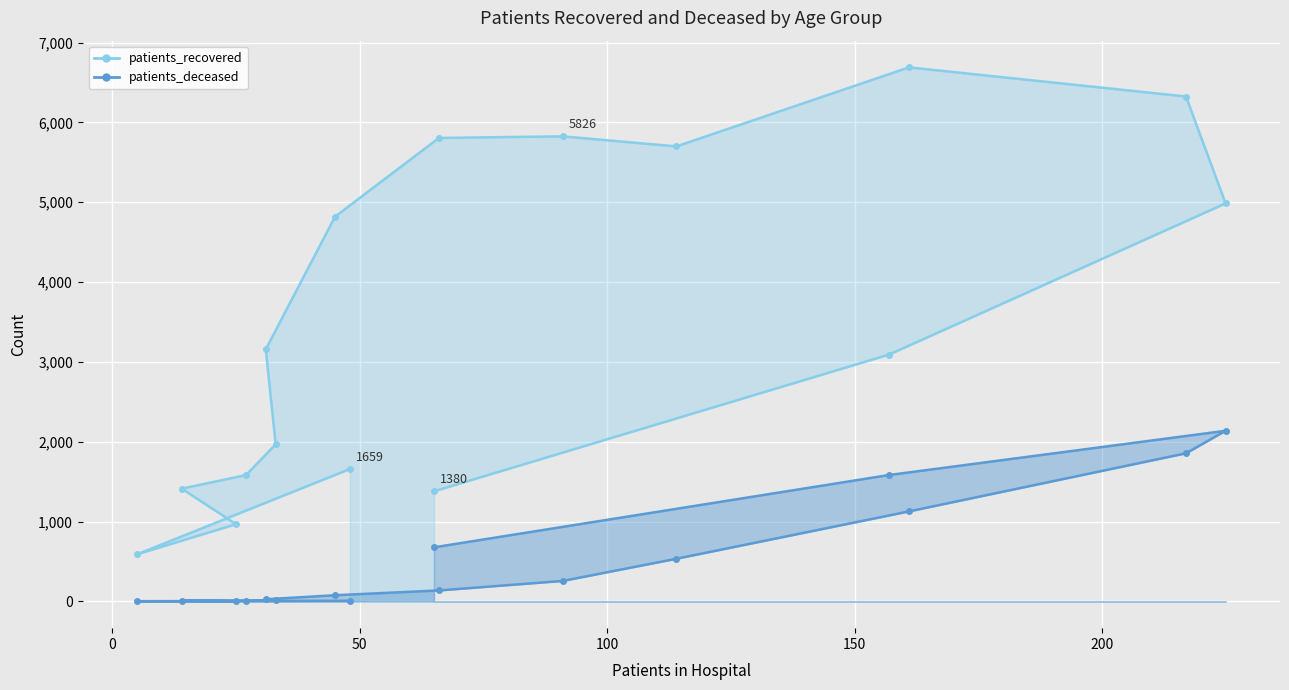

Which category has the lowest value across all series?

25 - 29